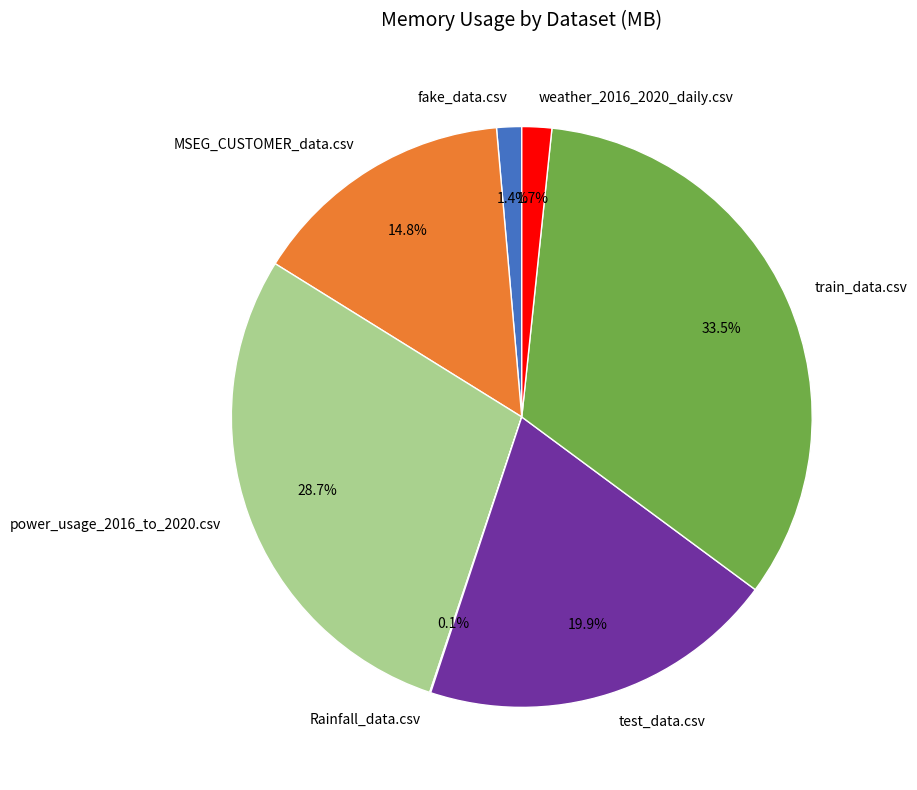

To the nearest percent, what is the average slice percentage?

14%